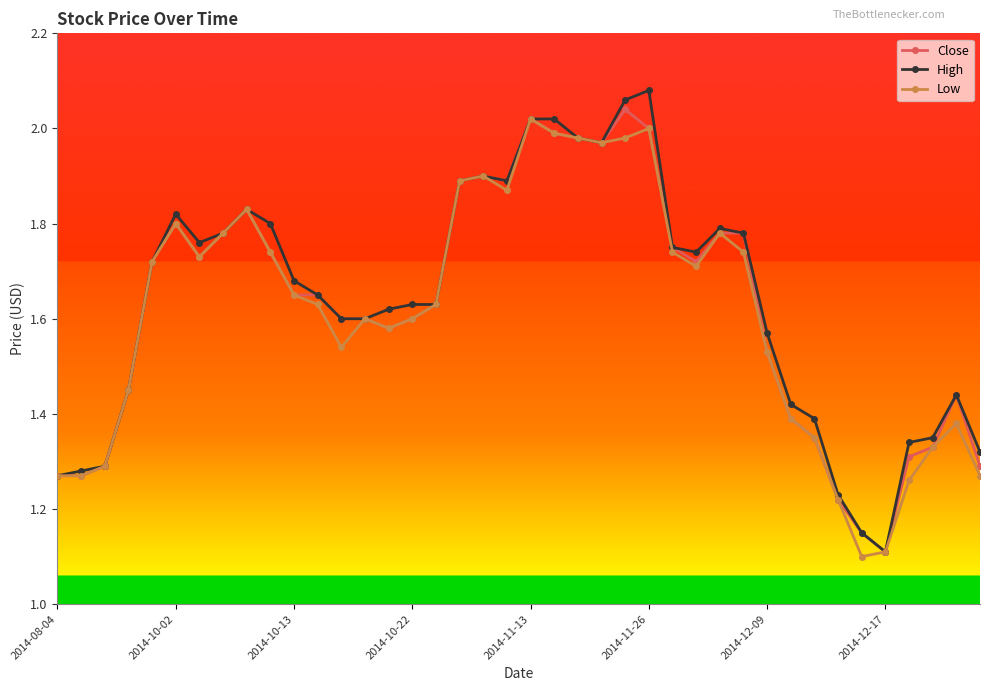

At how many categories does at least one series exceed 1?

40